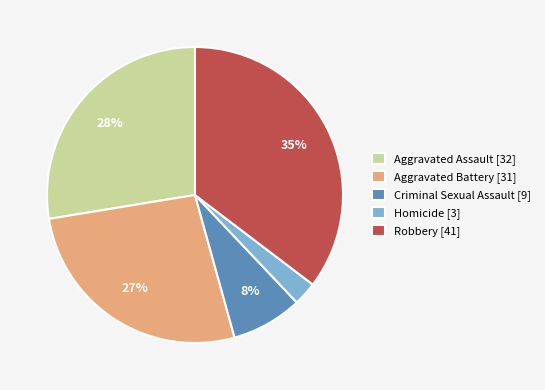

Which has a higher value, Homicide [3] or Criminal Sexual Assault [9]?

Criminal Sexual Assault [9]